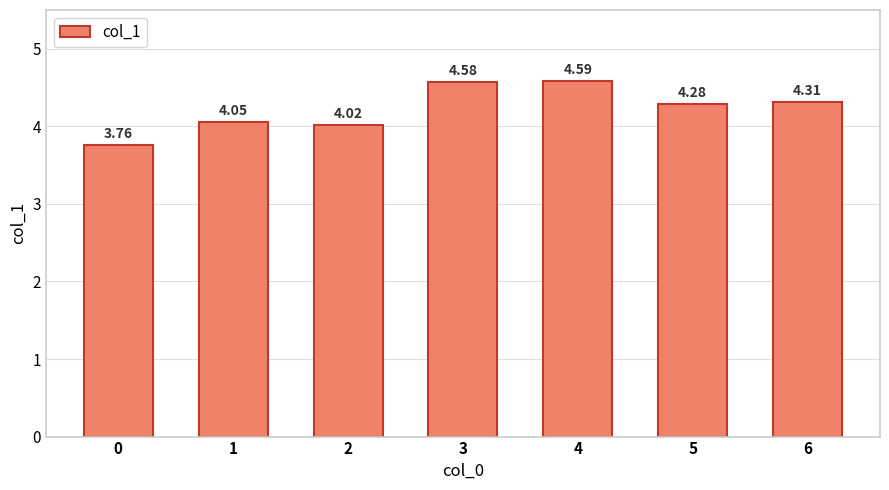

How many bars are there in total?

7